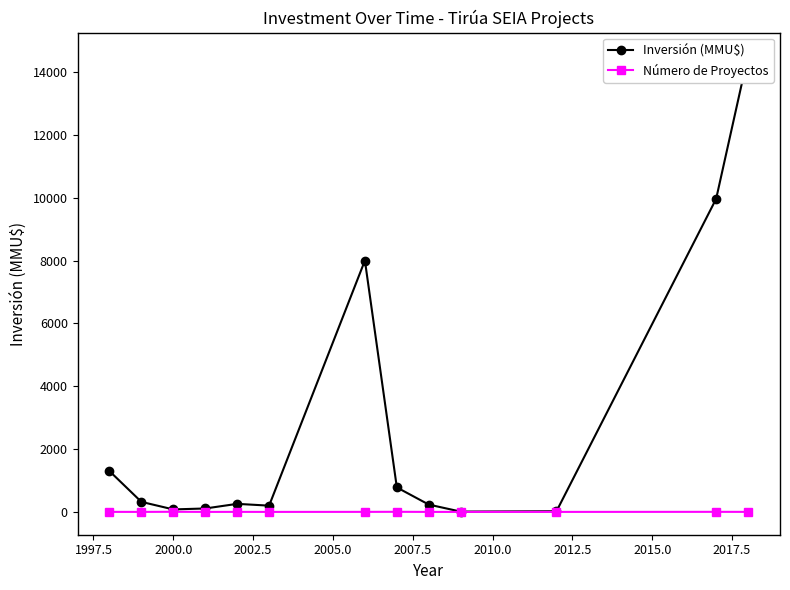

True or false: Número de Proyectos has more than 0 interior local peaks.

True